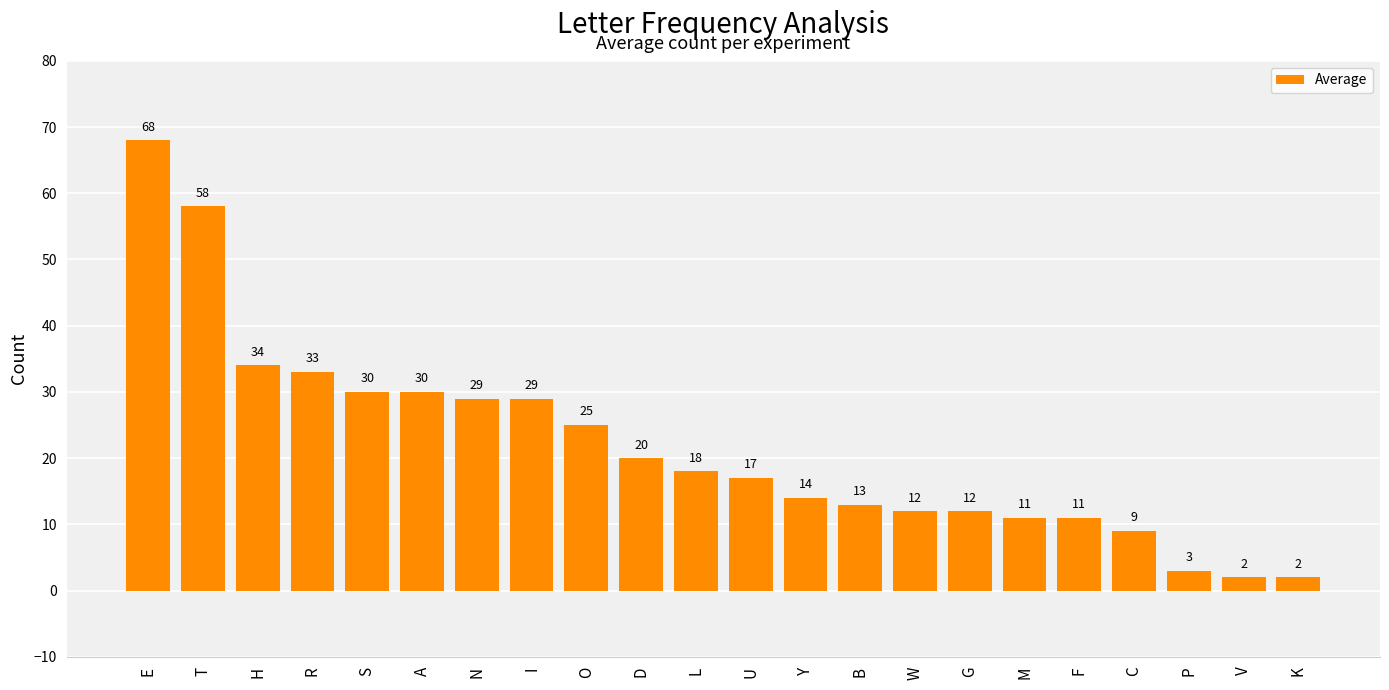

Reading left to right, transcribe all the data shown in this chart.

68	58	34	33	30	30	29	29	25	20	18	17	14	13	12	12	11	11	9	3	2	2